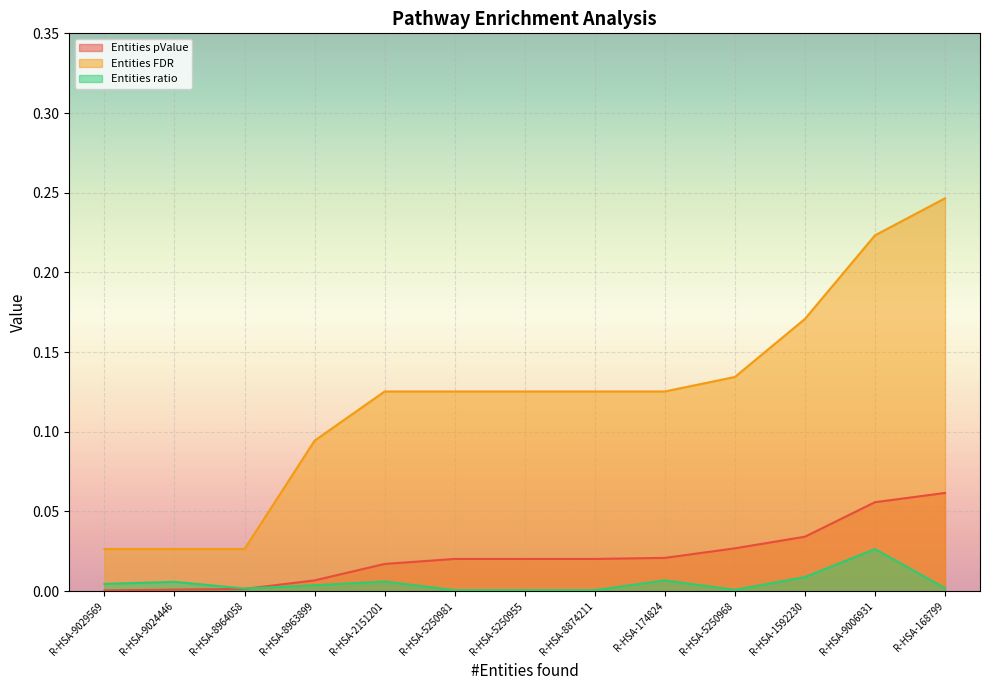

Which category has the highest value across all series?

R-HSA-168799